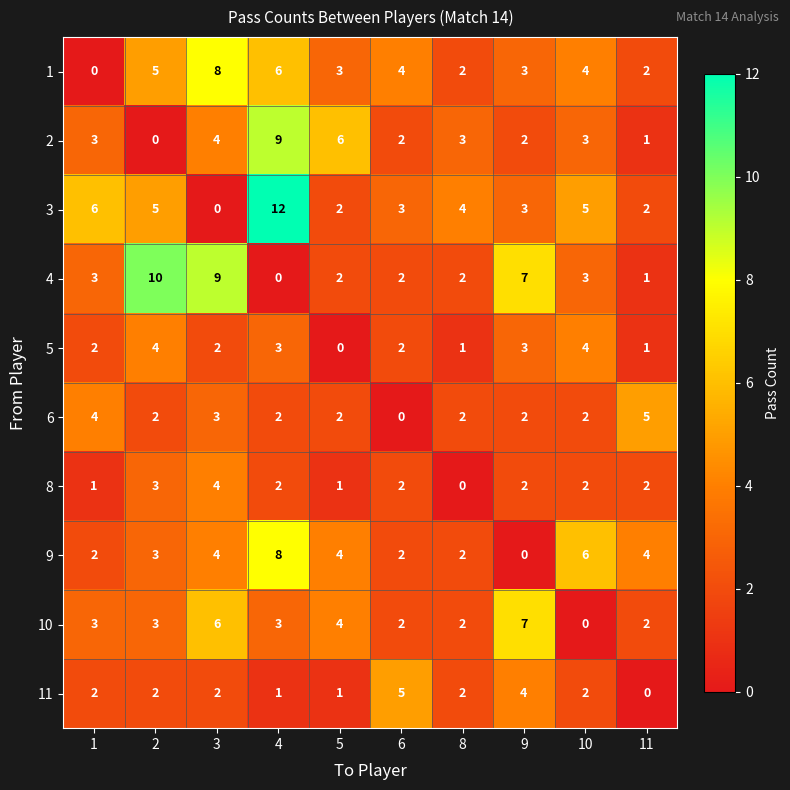

Which series has the largest total across all categories?

3